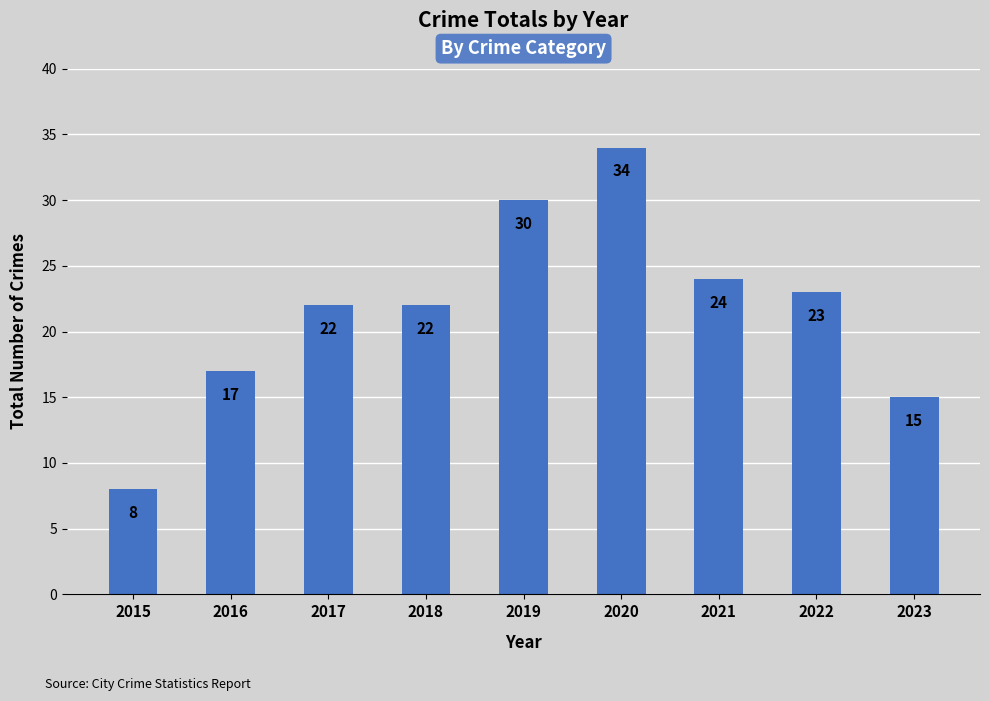

What is the change in value from 2016 to 2022?

+6